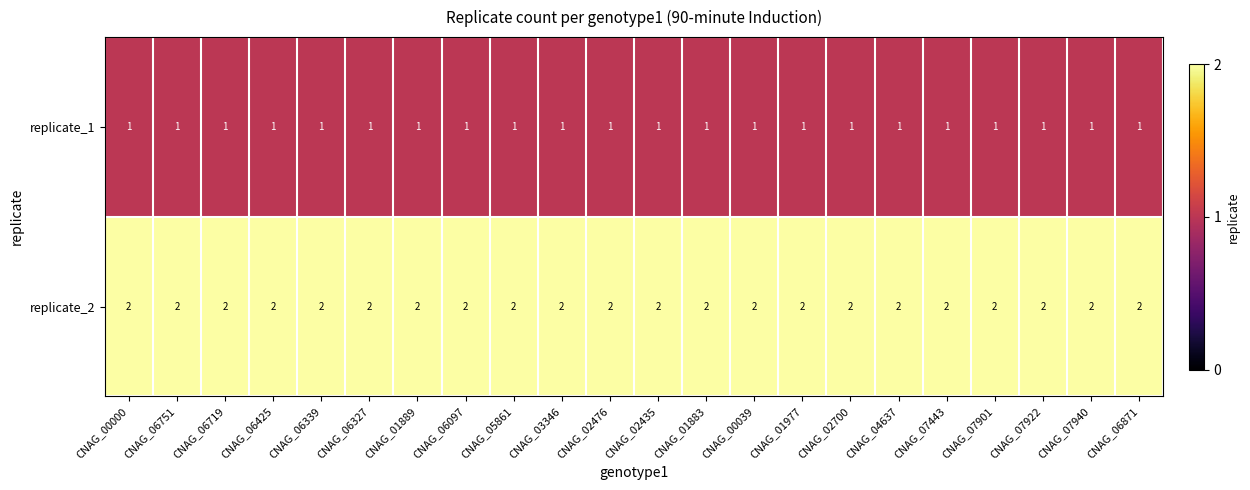

List the series in order of their peak value, highest first.

replicate_2, replicate_1